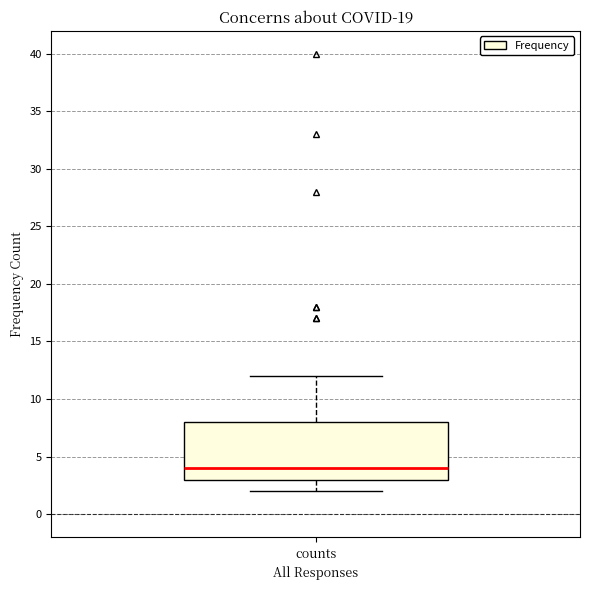

Transcribe this box plot: give where the median line is, the range the box spans, and where the two whiskers end, as read against the y-axis. The values are not printed on the chart, so give them approximately, as read against the axis.

median 4, box 3 to 8, whiskers 2 to 12